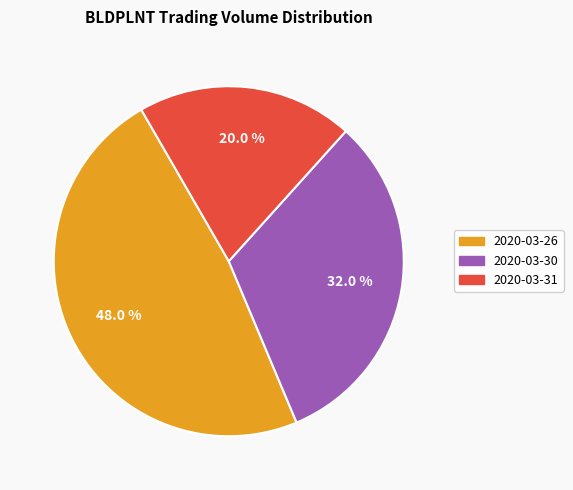

Between 2020-03-30 and 2020-03-31, which is larger?

2020-03-30